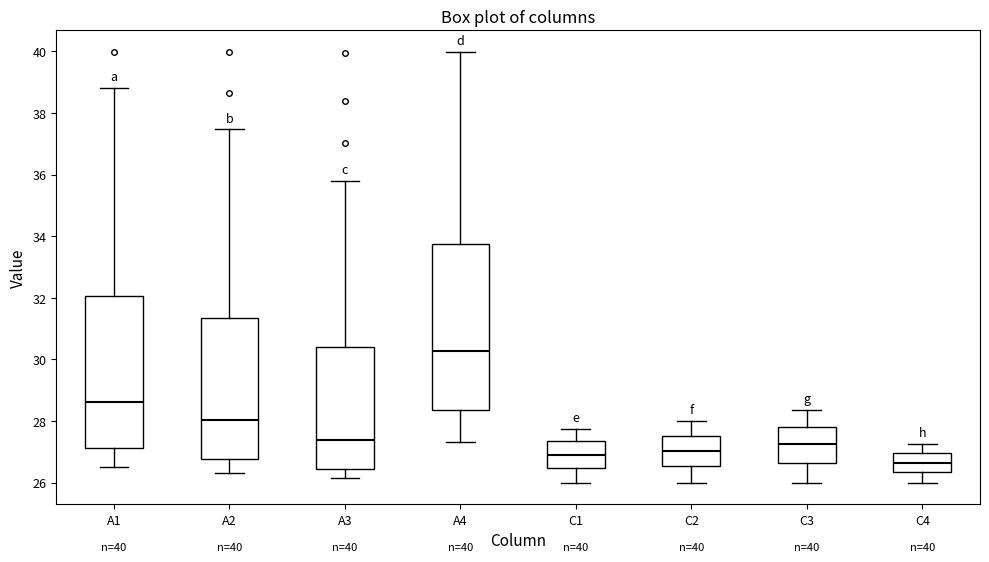

Which box's median line is the lowest?

C4